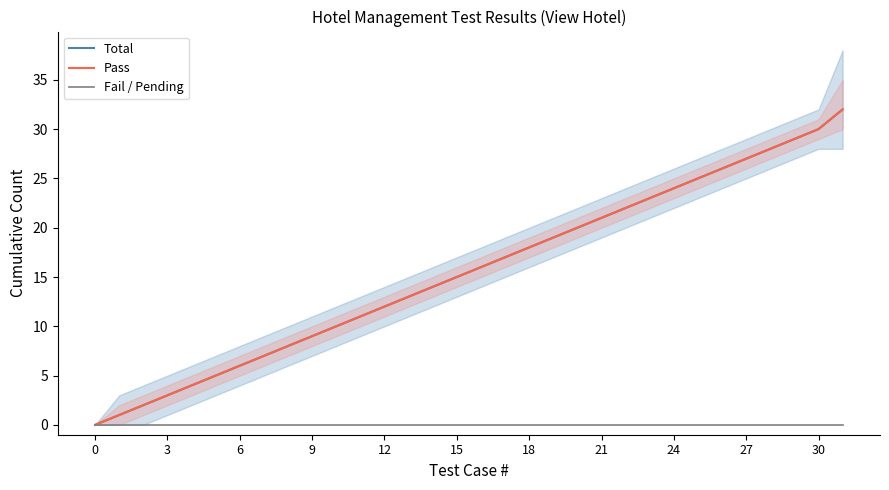

Between 12 and 29, which series saw the biggest shift?

Total